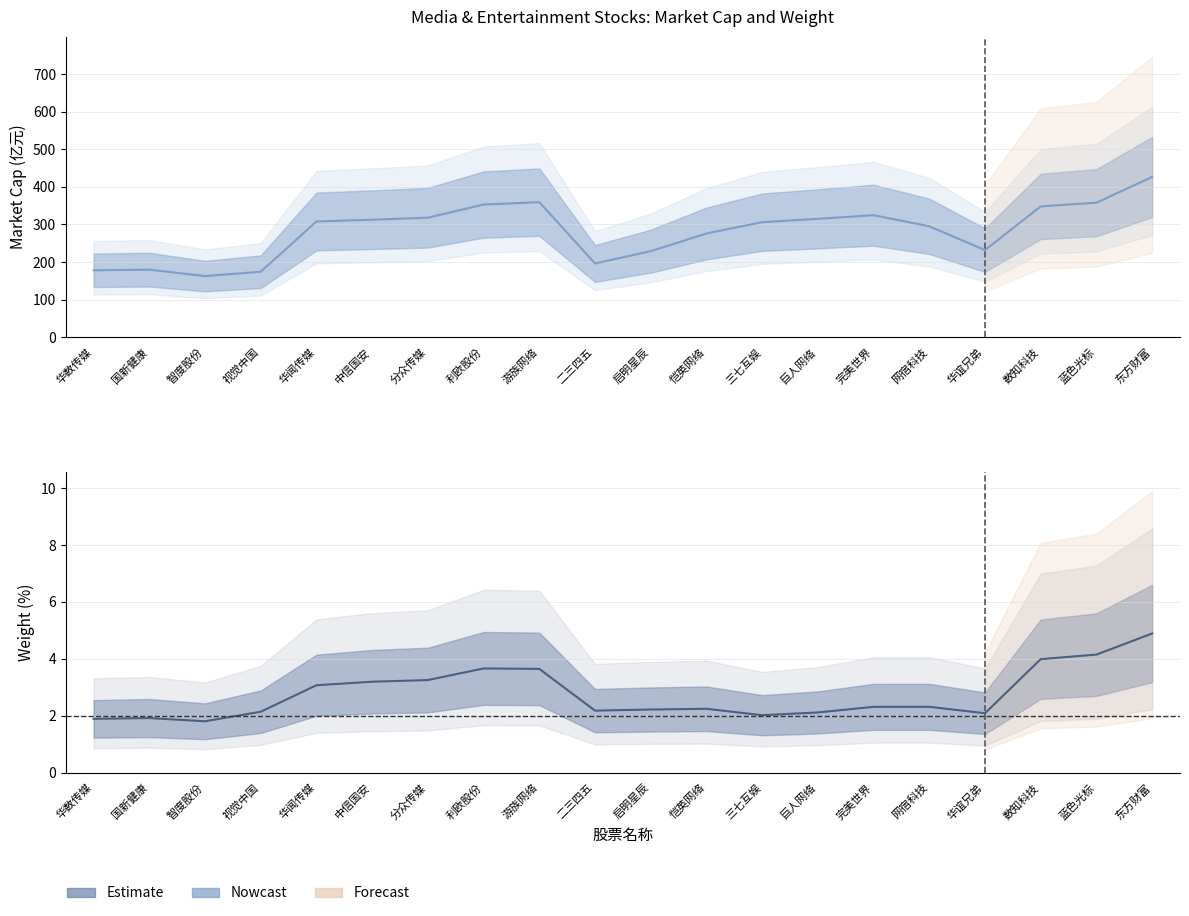

True or false: market_cap has a value of 231.8 at 华谊兄弟.

True